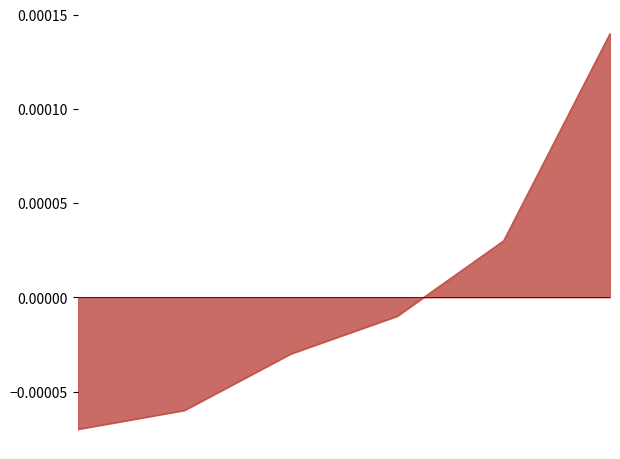

True or false: there are more than 2 points higher than both neighbors.

False